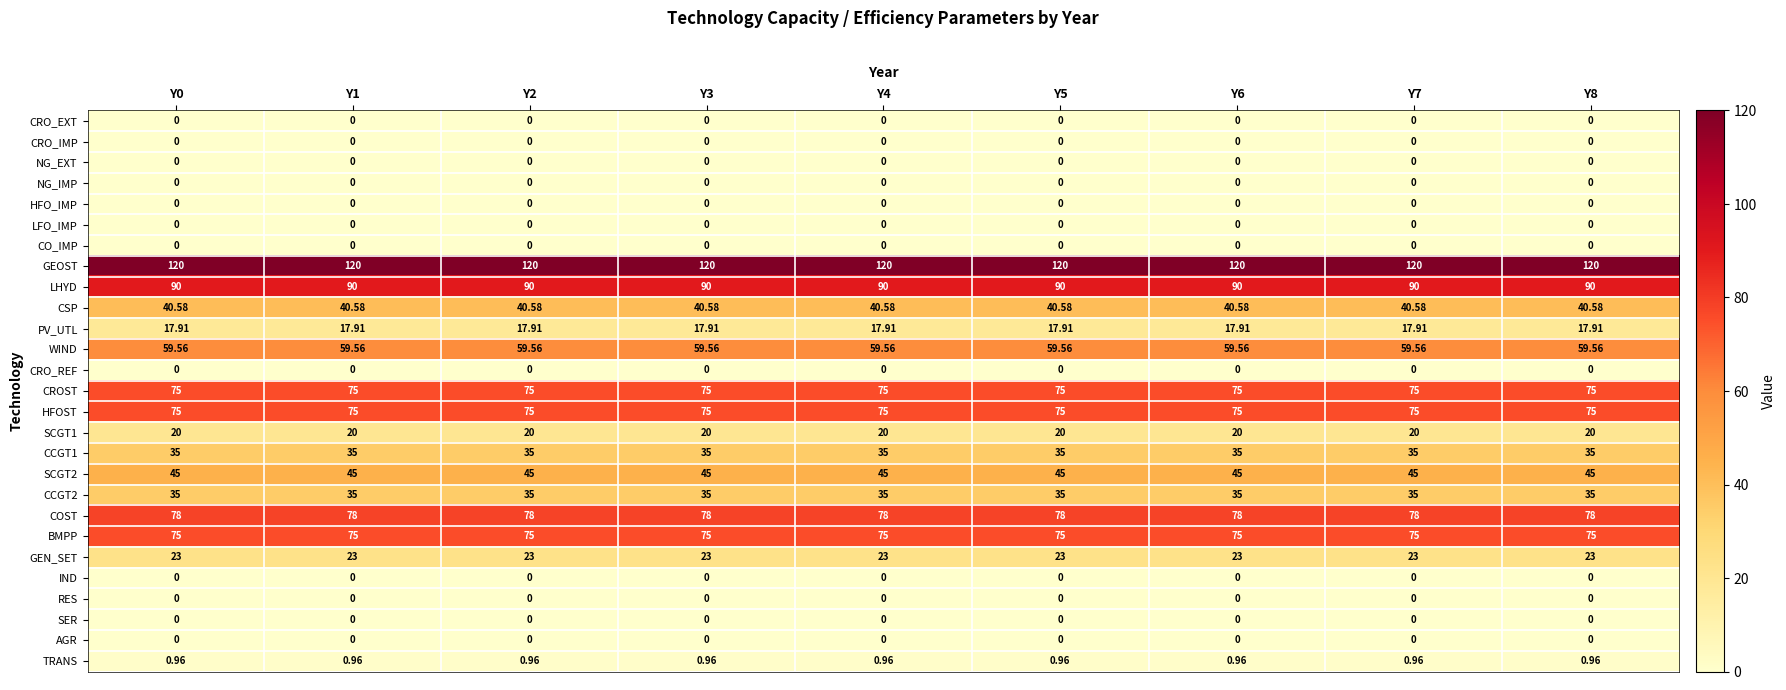

Is the value of COST at Y8 greater than the value of AGR at Y2?

Yes